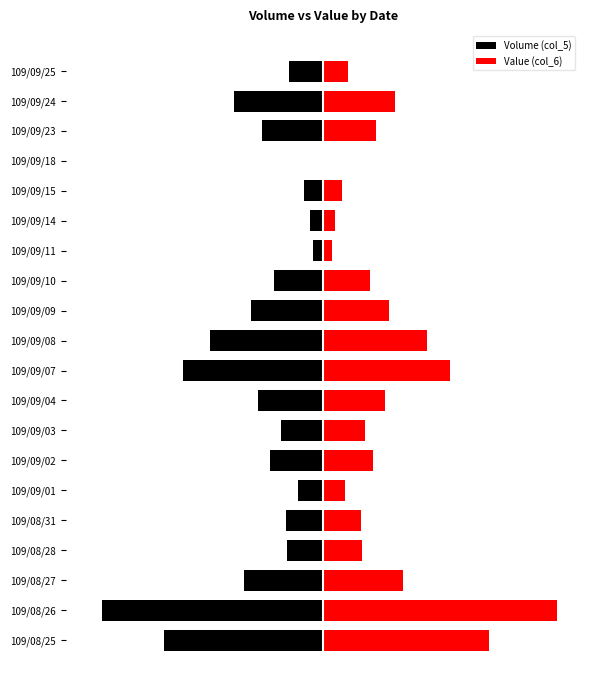

Which series has the largest total across all categories?

Value (col_6)